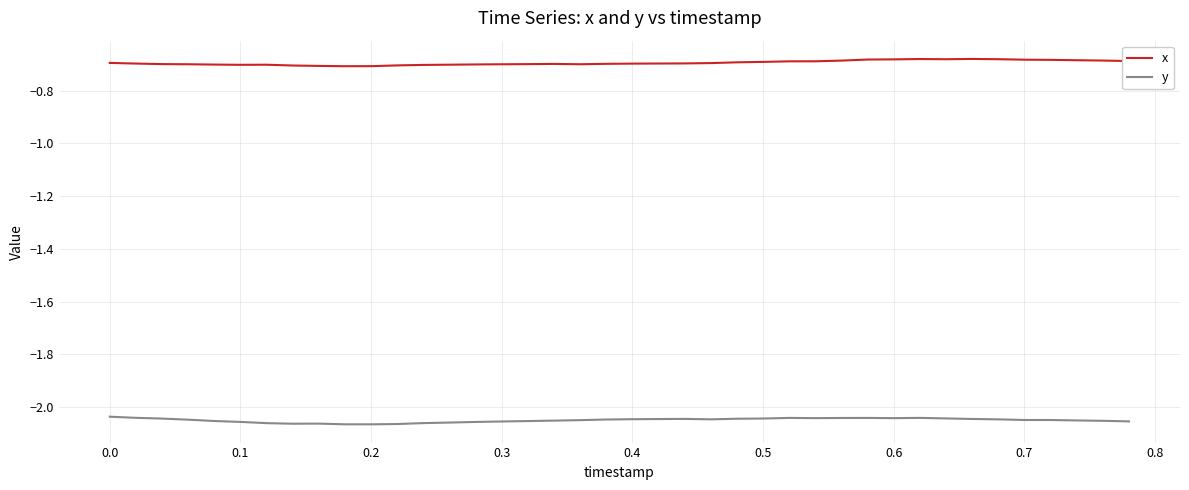

How many distinct data groups are displayed?

2